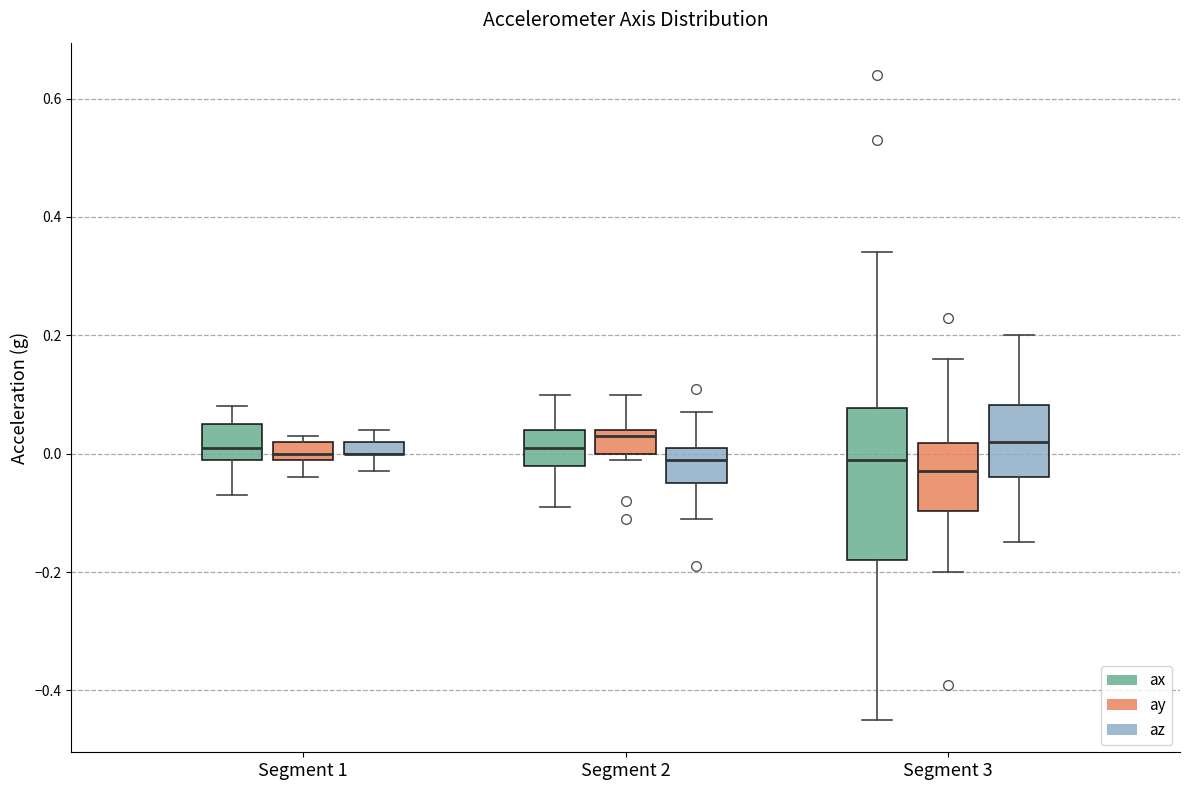

Where is the lower edge of the box for Segment 2 (az) on the y-axis? The values are not printed on the chart, so give them approximately, as read against the axis.

-0.04